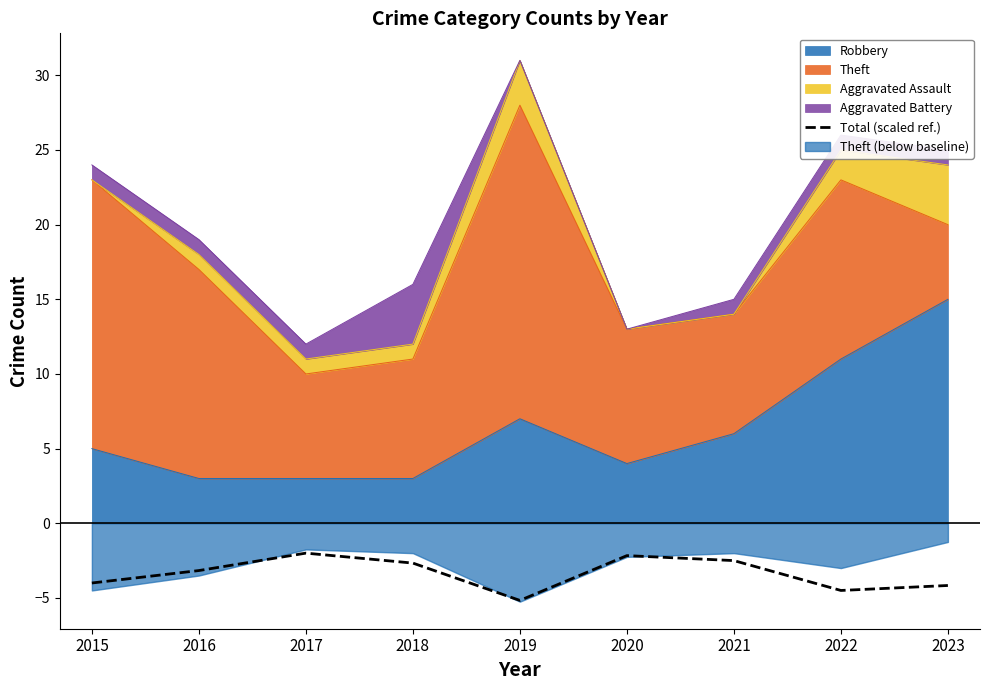

Does the chart display data point markers on the line(s)?

No